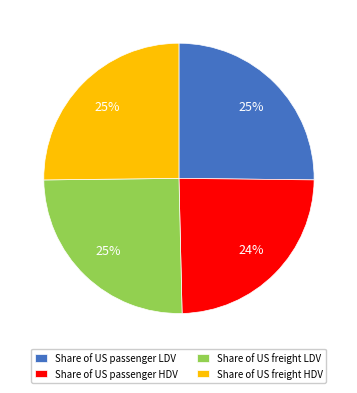

To the nearest percent, what is the difference between the Share of US freight LDV and Share of US passenger HDV slice percentages?

1%